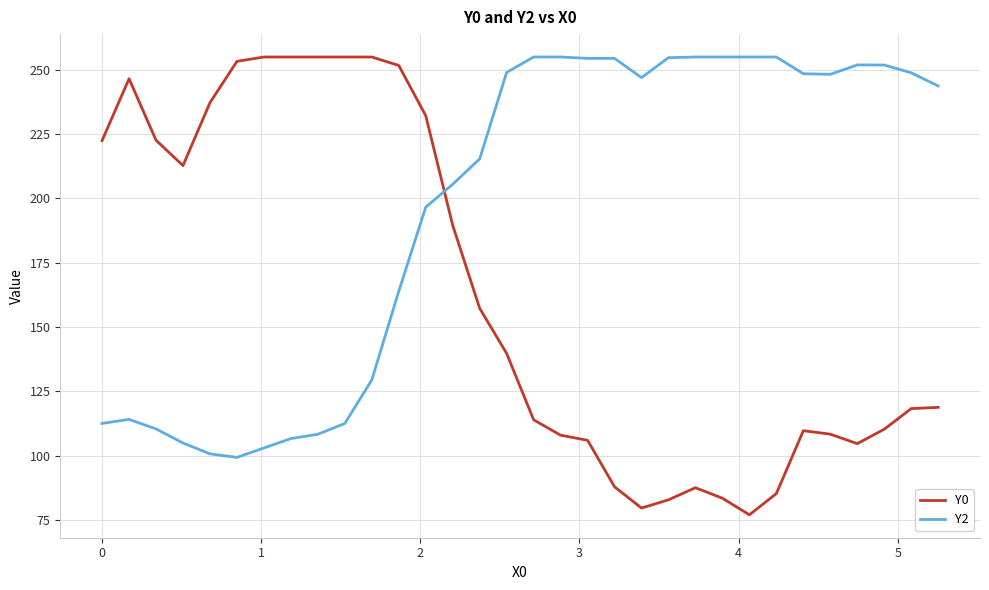

What is the difference between the maximum and minimum values in the Y0 series?

178.0